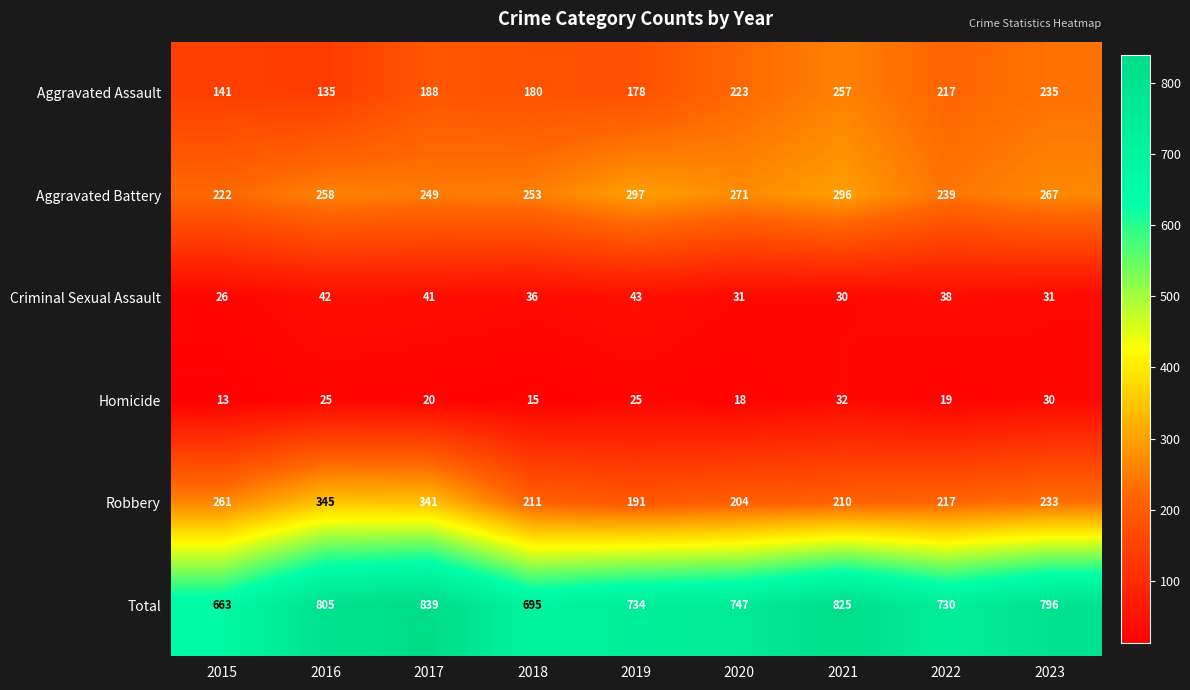

What is the total value across all series at 2023?

1592